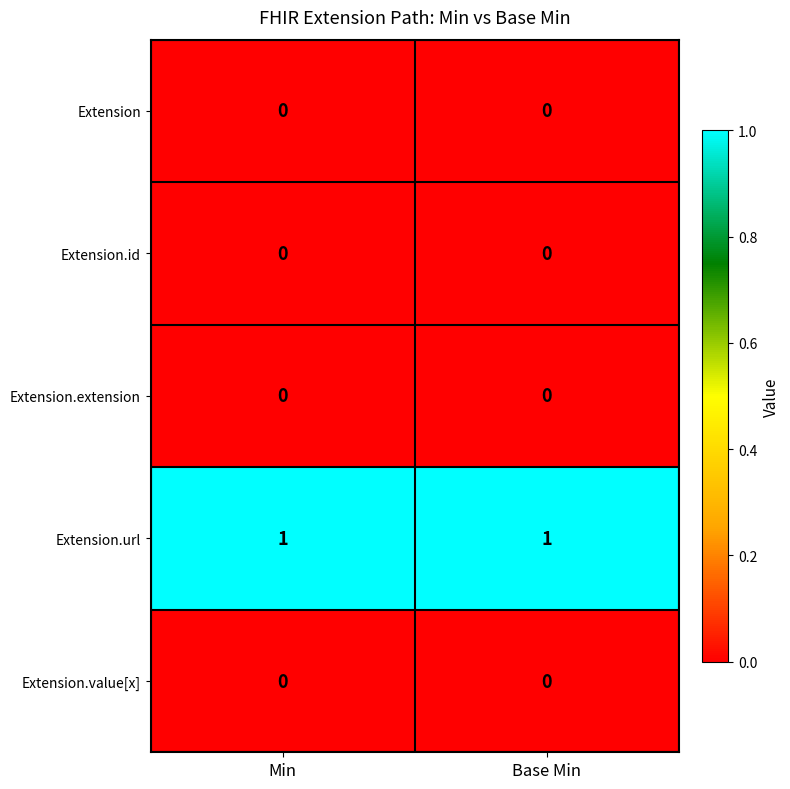

Which series has the largest total across all categories?

Extension.url